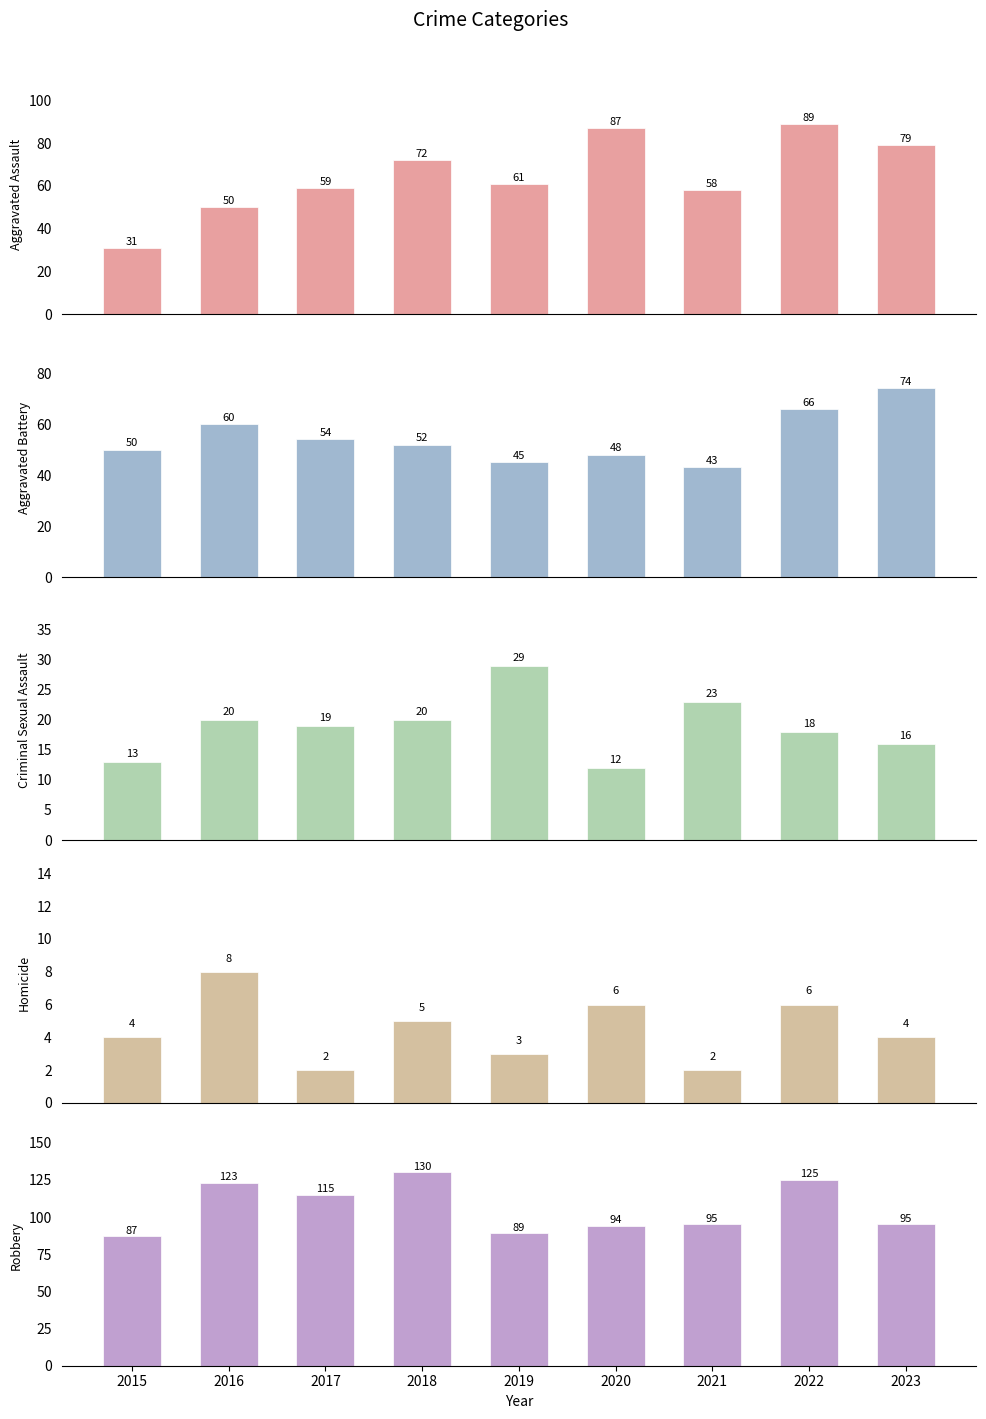

Which series has the widest spread of values?

Aggravated Assault